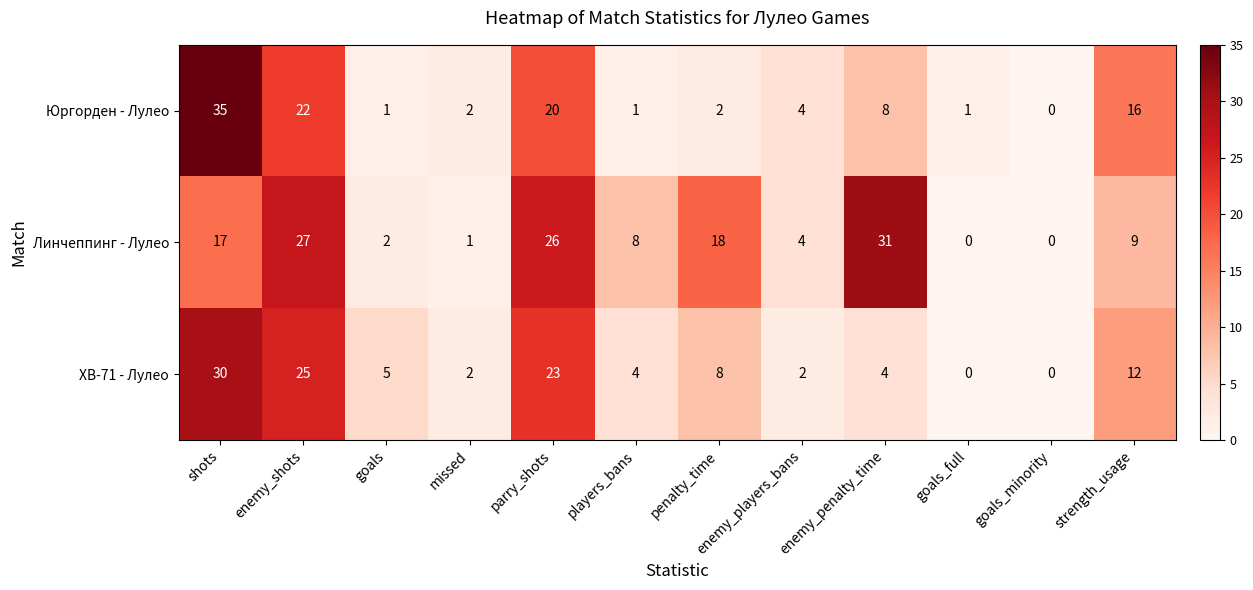

What is the total value across all series at enemy_shots?

74